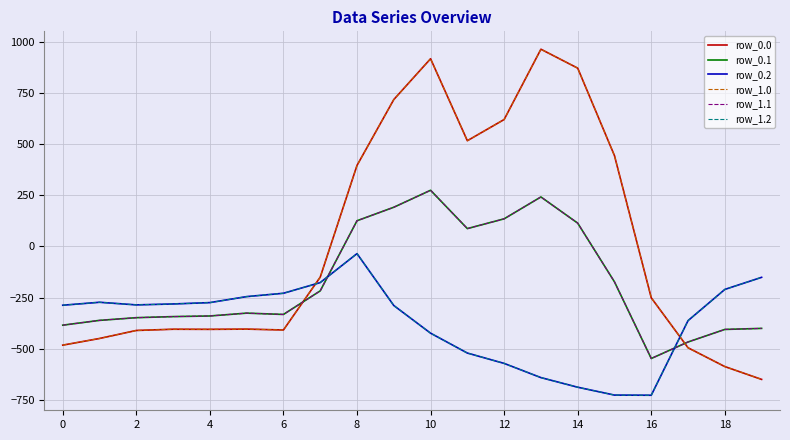

What is the value of the row_1.0 point at the 10th from the left?

716.9